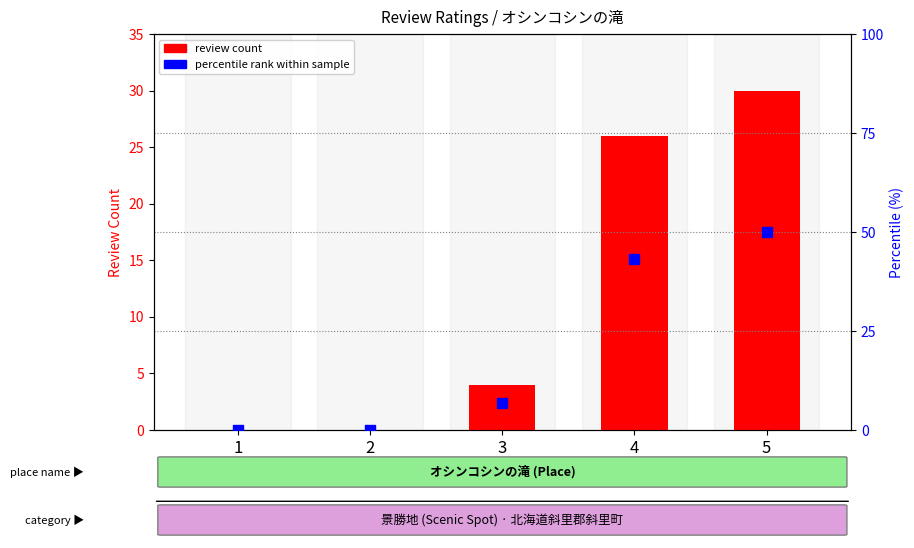

Which series has the largest Y range (max minus min)?

percentile rank within sample